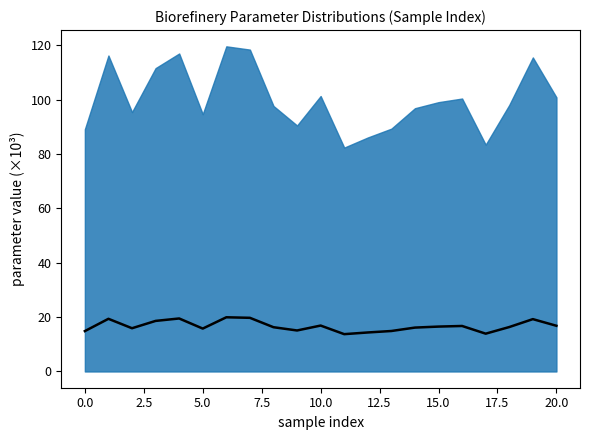

How many interior local peaks (higher than both neighbors) does the data have?

6